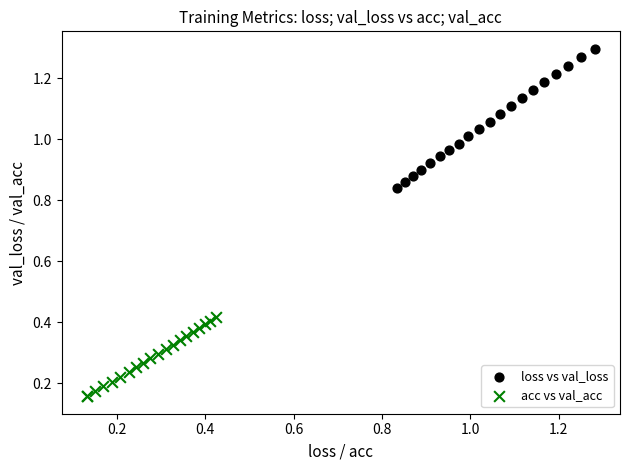

Which series contains the highest Y value?

loss vs val_loss